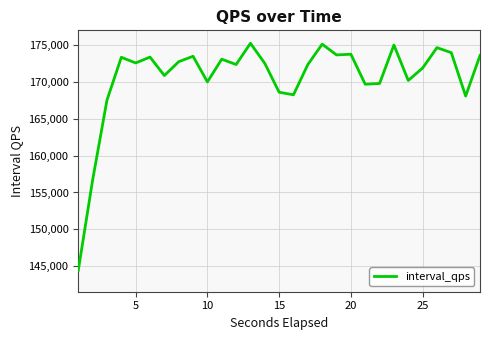

What is the maximum value shown in the chart?

175187